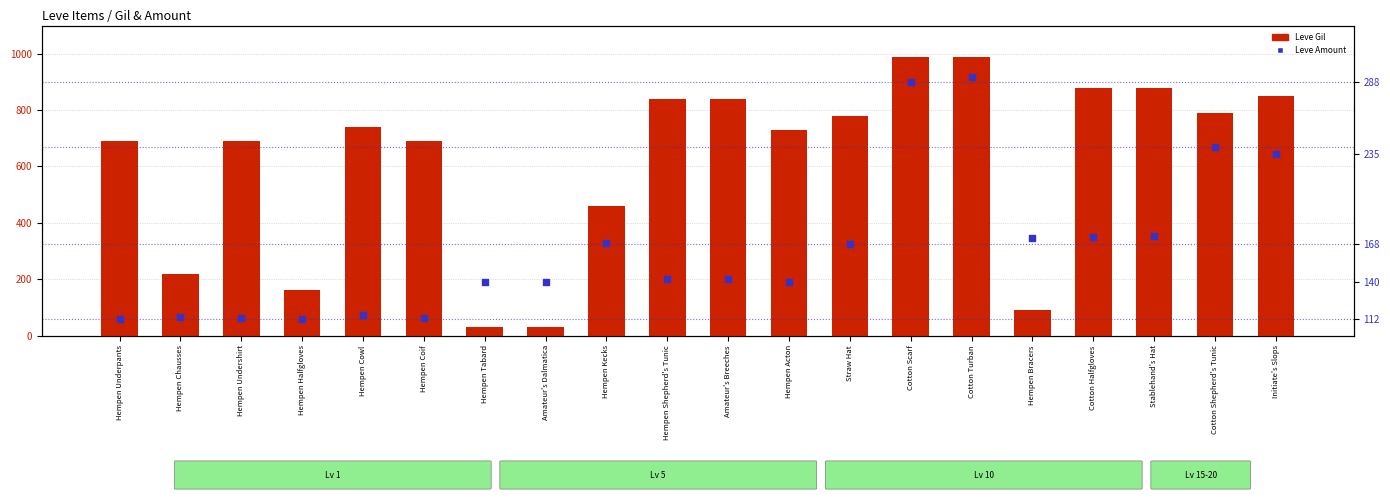

What is the total value across all series at Cotton Halfgloves?

1053